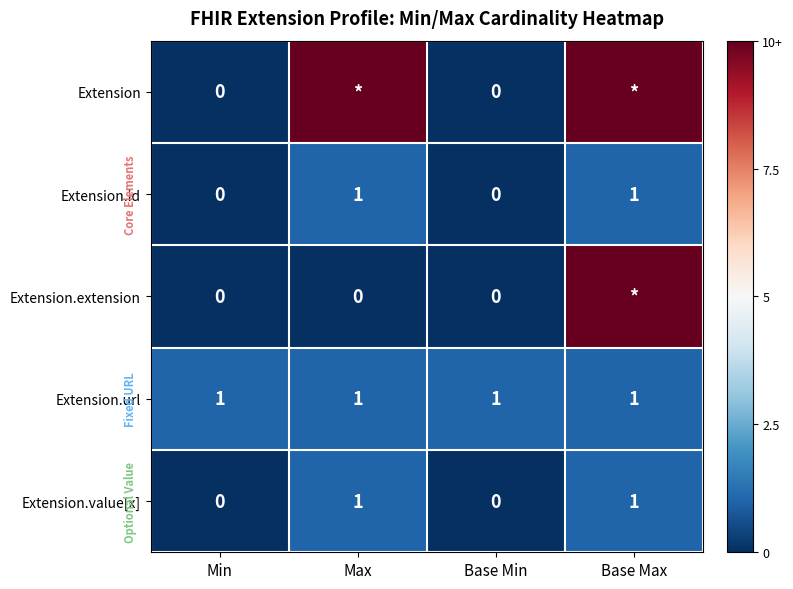

Is the value of Extension.id at Base Min greater than the value of Extension.value[x] at Max?

No